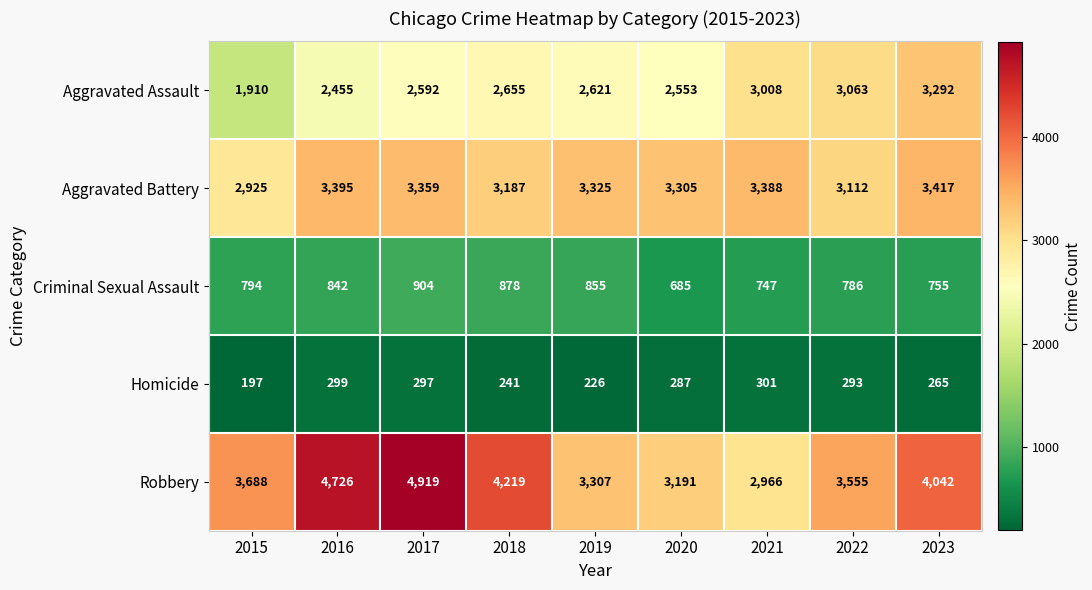

What is the average value of the Robbery series?

3846